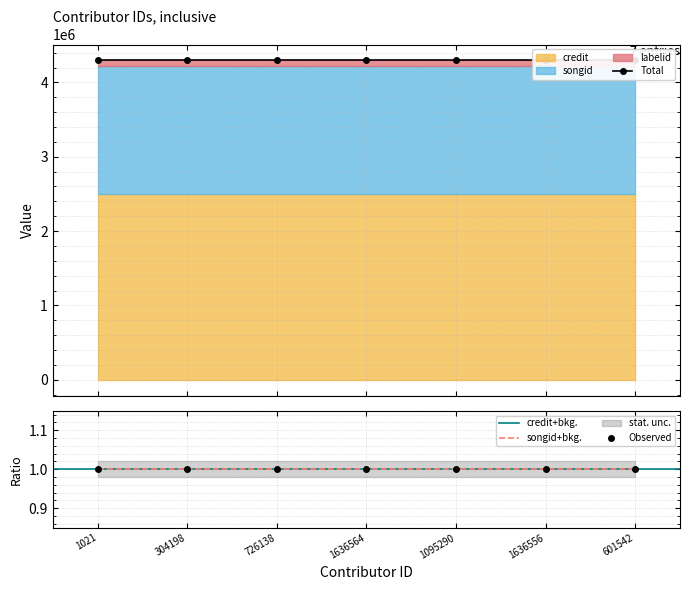

List the series in order of their peak value, lowest first.

labelid, songid, credit